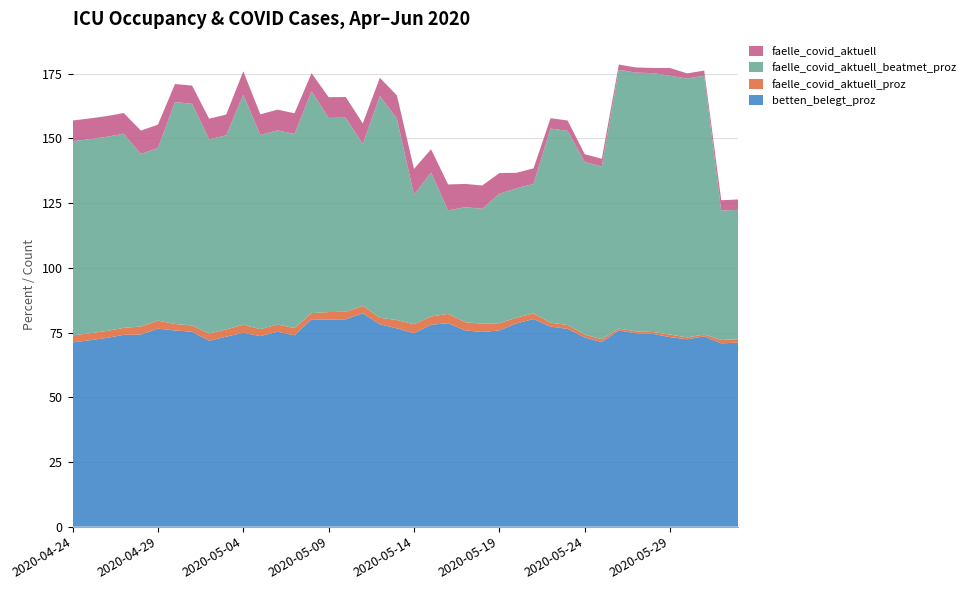

Reading left to right, what are all the values shown in this chart?

betten_belegt_proz: 2020-04-24=71.2	2020-04-25=72.0	2020-04-26=72.9	2020-04-27=74.1	2020-04-28=74.2	2020-04-29=76.5	2020-04-30=75.8	2020-05-01=75.3	2020-05-02=71.8	2020-05-03=73.4	2020-05-04=74.9	2020-05-05=73.6	2020-05-06=75.3	2020-05-07=73.9	2020-05-08=80.1	2020-05-09=80.0	2020-05-10=80.1	2020-05-11=82.4	2020-05-12=78.2	2020-05-13=76.6	2020-05-14=74.7	2020-05-15=78.0	2020-05-16=78.6	2020-05-17=75.8	2020-05-18=75.2	2020-05-19=75.8	2020-05-20=78.5	2020-05-21=80.2	2020-05-22=77.3	2020-05-23=76.4	2020-05-24=73.1	2020-05-25=71.3	2020-05-26=75.8	2020-05-27=74.7	2020-05-28=74.5	2020-05-29=73.2	2020-05-30=72.4	2020-05-31=73.5	2020-06-01=70.8	2020-06-02=71.1
faelle_covid_aktuell_proz: 2020-04-24=2.7	2020-04-25=2.7	2020-04-26=2.7	2020-04-27=2.7	2020-04-28=3.1	2020-04-29=3.1	2020-04-30=2.5	2020-05-01=2.4	2020-05-02=2.8	2020-05-03=2.8	2020-05-04=3.1	2020-05-05=2.7	2020-05-06=2.8	2020-05-07=2.8	2020-05-08=2.4	2020-05-09=2.9	2020-05-10=2.9	2020-05-11=2.9	2020-05-12=2.5	2020-05-13=3.2	2020-05-14=3.5	2020-05-15=3.2	2020-05-16=3.6	2020-05-17=3.2	2020-05-18=3.2	2020-05-19=2.8	2020-05-20=2.2	2020-05-21=2.2	2020-05-22=1.5	2020-05-23=1.5	2020-05-24=1.1	2020-05-25=1.1	2020-05-26=0.7	2020-05-27=0.7	2020-05-28=0.7	2020-05-29=1.0	2020-05-30=0.7	2020-05-31=0.7	2020-06-01=1.3	2020-06-02=1.3
faelle_covid_aktuell_beatmet_proz: 2020-04-24=75.0	2020-04-25=75.0	2020-04-26=75.0	2020-04-27=75.0	2020-04-28=66.7	2020-04-29=66.7	2020-04-30=85.7	2020-05-01=85.7	2020-05-02=75.0	2020-05-03=75.0	2020-05-04=88.9	2020-05-05=75.0	2020-05-06=75.0	2020-05-07=75.0	2020-05-08=85.7	2020-05-09=75.0	2020-05-10=75.0	2020-05-11=62.5	2020-05-12=85.7	2020-05-13=77.8	2020-05-14=50.0	2020-05-15=55.6	2020-05-16=40.0	2020-05-17=44.4	2020-05-18=44.4	2020-05-19=50.0	2020-05-20=50.0	2020-05-21=50.0	2020-05-22=75.0	2020-05-23=75.0	2020-05-24=66.7	2020-05-25=66.7	2020-05-26=100.0	2020-05-27=100.0	2020-05-28=100.0	2020-05-29=100.0	2020-05-30=100.0	2020-05-31=100.0	2020-06-01=50.0	2020-06-02=50.0
faelle_covid_aktuell: 2020-04-24=8.0	2020-04-25=8.0	2020-04-26=8.0	2020-04-27=8.0	2020-04-28=9.0	2020-04-29=9.0	2020-04-30=7.0	2020-05-01=7.0	2020-05-02=8.0	2020-05-03=8.0	2020-05-04=9.0	2020-05-05=8.0	2020-05-06=8.0	2020-05-07=8.0	2020-05-08=7.0	2020-05-09=8.0	2020-05-10=8.0	2020-05-11=8.0	2020-05-12=7.0	2020-05-13=9.0	2020-05-14=10.0	2020-05-15=9.0	2020-05-16=10.0	2020-05-17=9.0	2020-05-18=9.0	2020-05-19=8.0	2020-05-20=6.0	2020-05-21=6.0	2020-05-22=4.0	2020-05-23=4.0	2020-05-24=3.0	2020-05-25=3.0	2020-05-26=2.0	2020-05-27=2.0	2020-05-28=2.0	2020-05-29=3.0	2020-05-30=2.0	2020-05-31=2.0	2020-06-01=4.0	2020-06-02=4.0